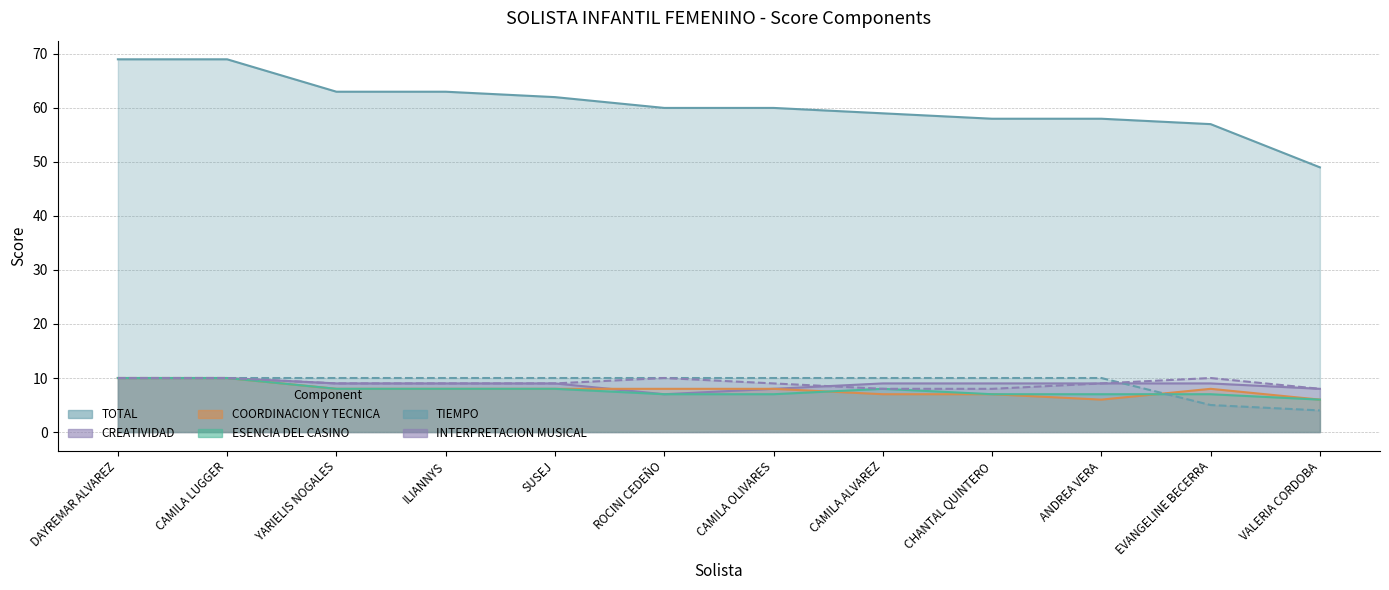

What is the sum of the COORDINACION Y TECNICA values at CAMILA ALVAREZ and ANDREA VERA?

13